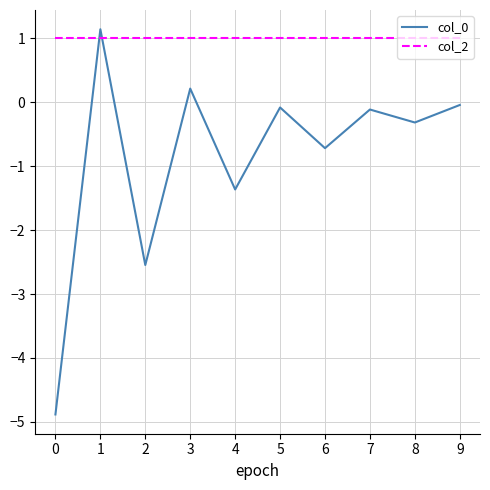

True or false: col_0 has a value of 1.1 at 1.

True